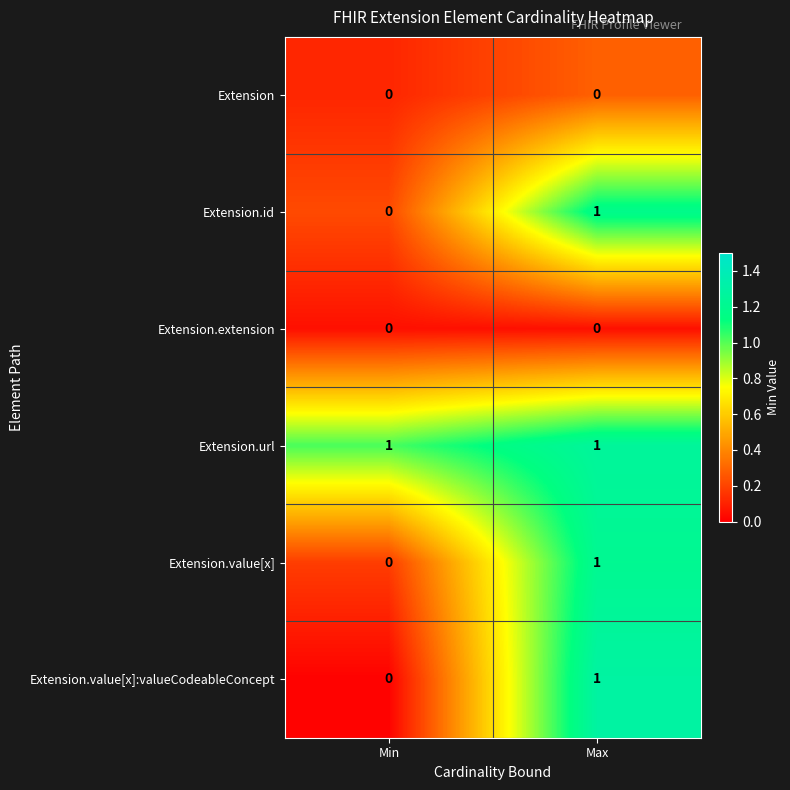

What is the difference between the highest and lowest values at Min?

1